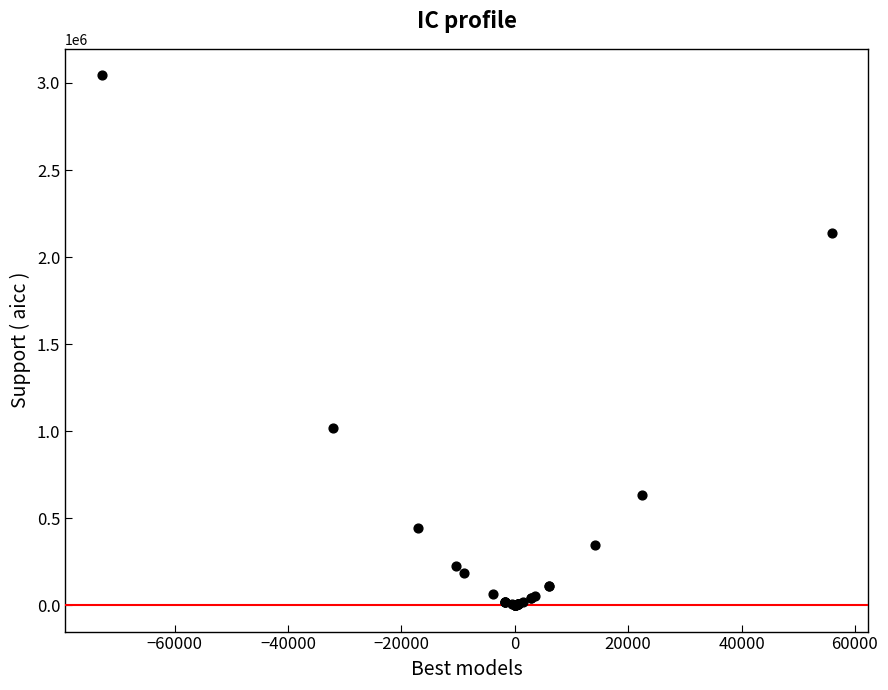

What Y value in the scatter plot is closest to 1522046?

1018752.9